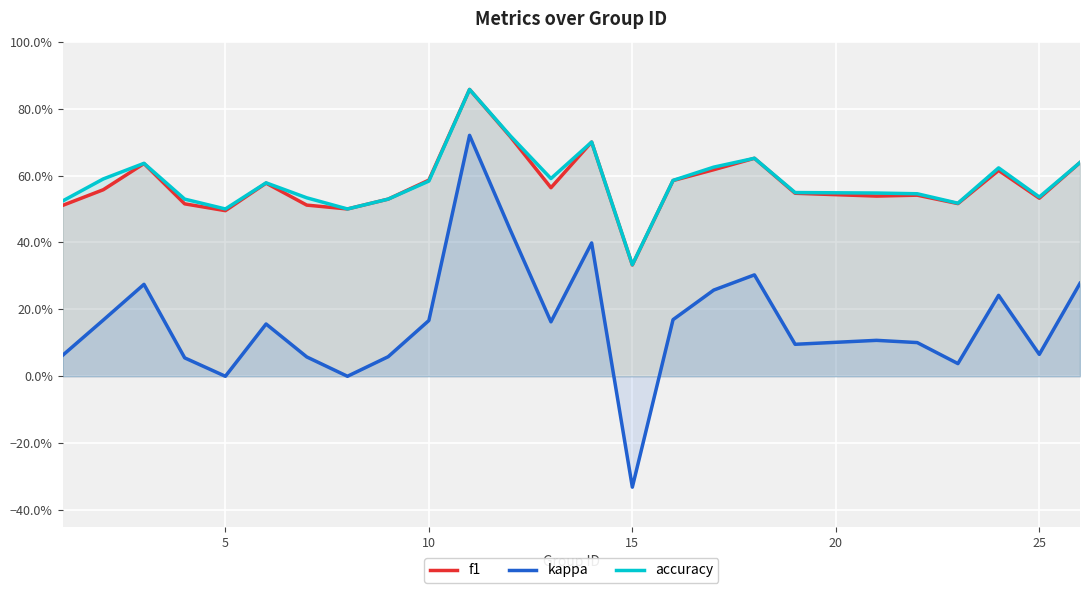

What is the difference between the second highest and second lowest values in the f1 series?

0.2